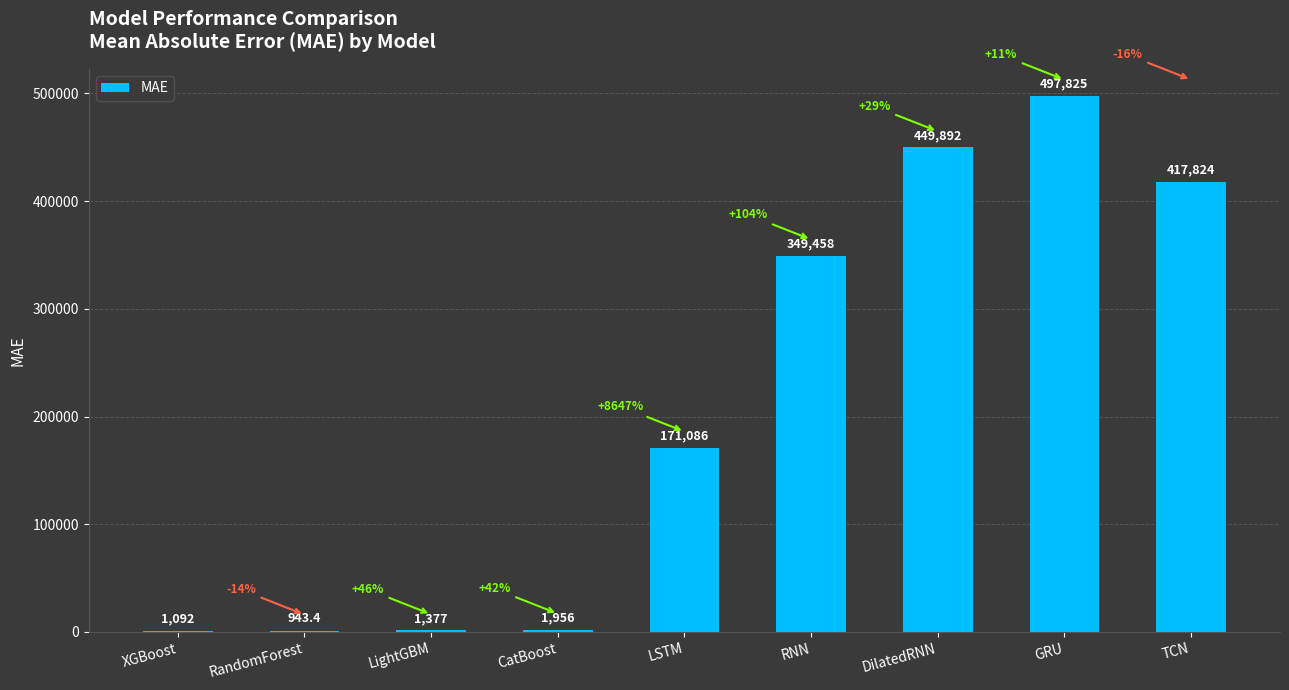

Which has a higher value, RandomForest or DilatedRNN?

DilatedRNN